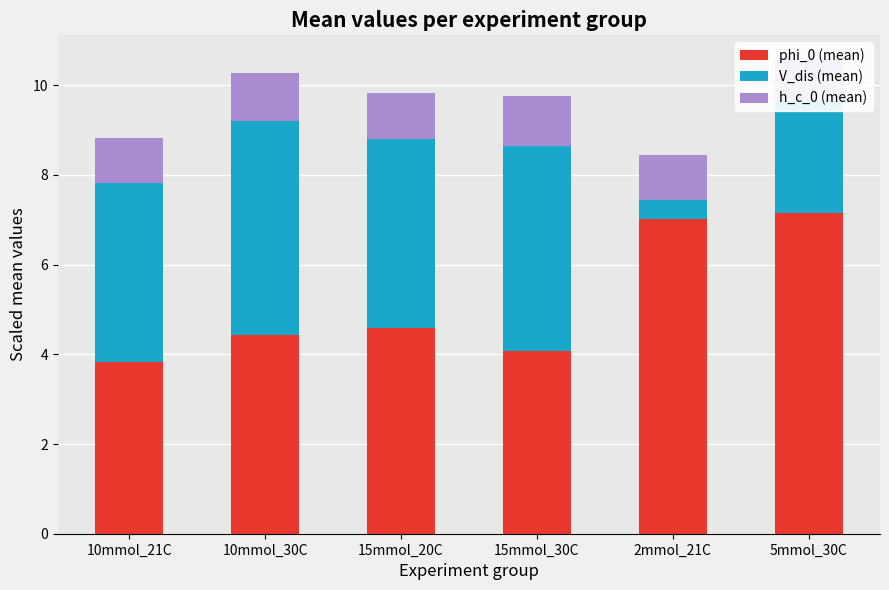

How many values in the h_c_0 (mean) series exceed 1?

5